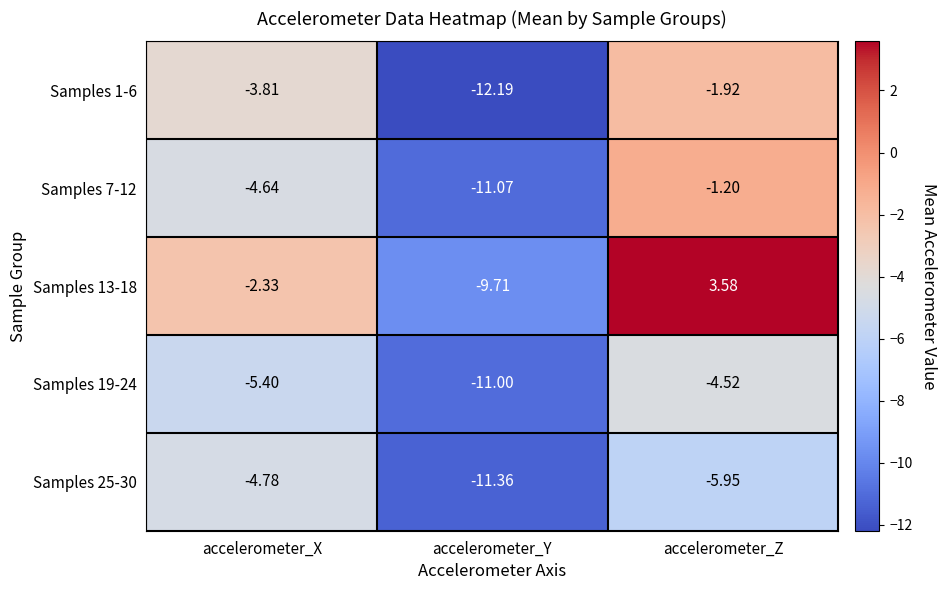

At which category is the sum across all series the highest?

accelerometer_Z